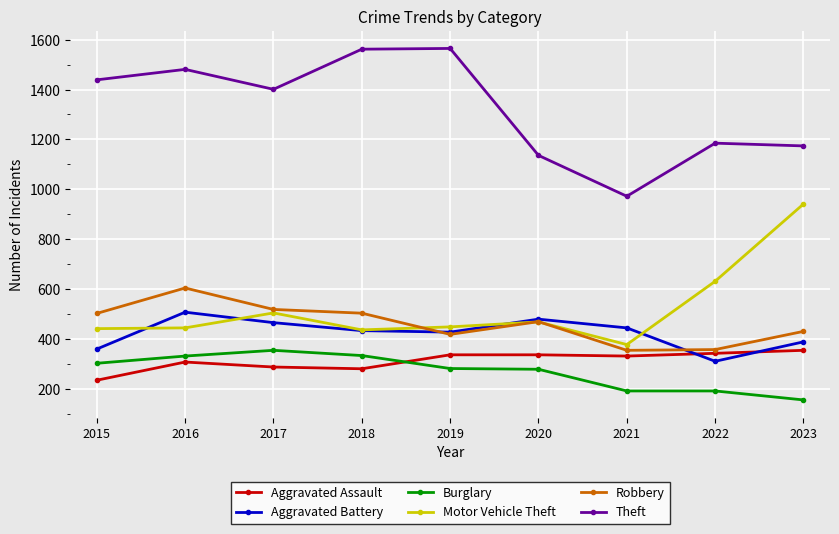

How many lines are shown in the chart?

6